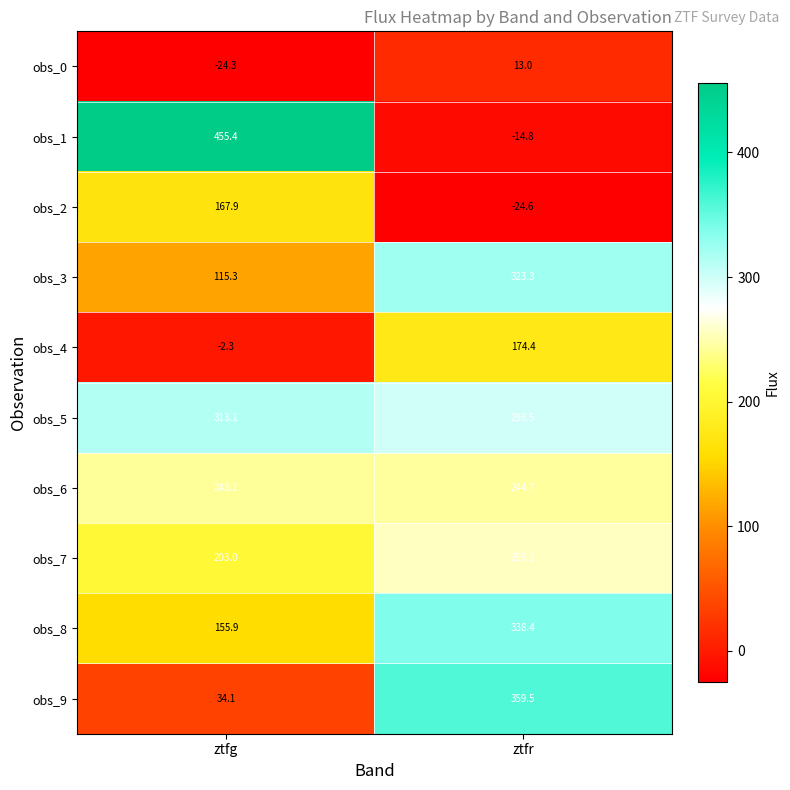

List the series in order of their peak value, highest first.

obs_1, obs_9, obs_8, obs_3, obs_5, obs_7, obs_6, obs_4, obs_2, obs_0